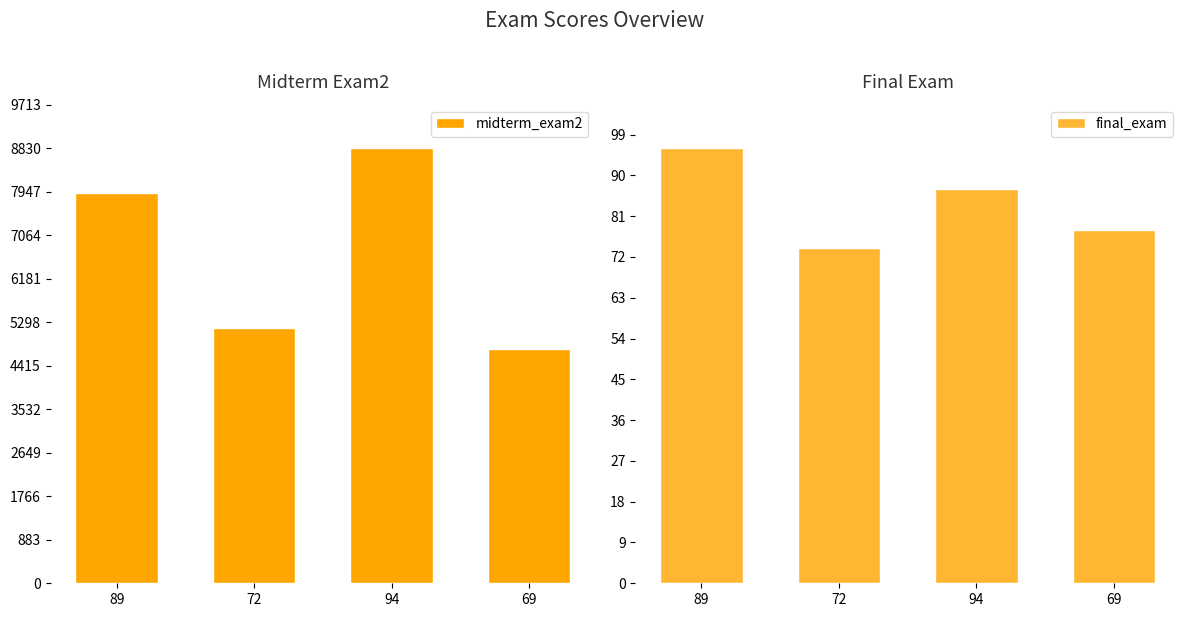

How many groups of bars are there?

4